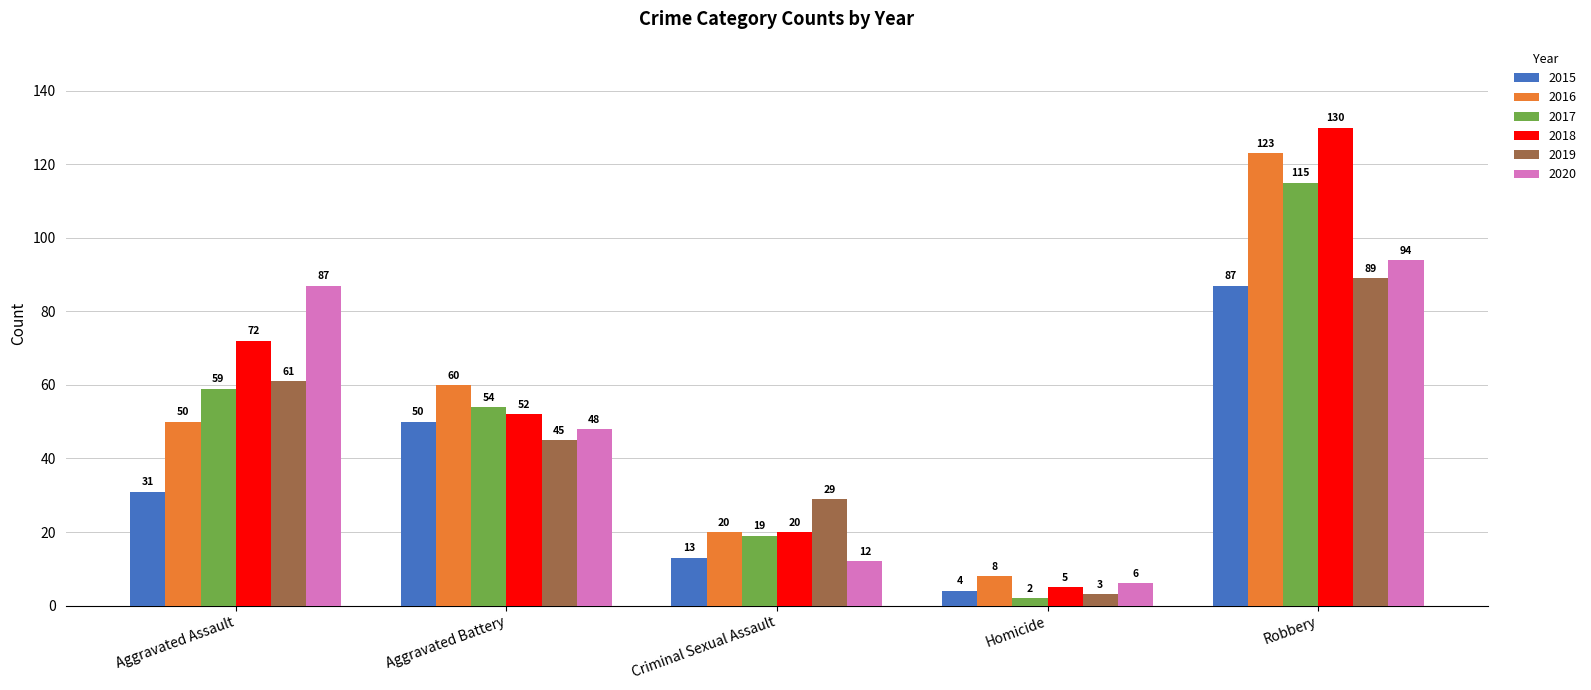

What is the value of the 2020 bar at the 1st from the left?

87